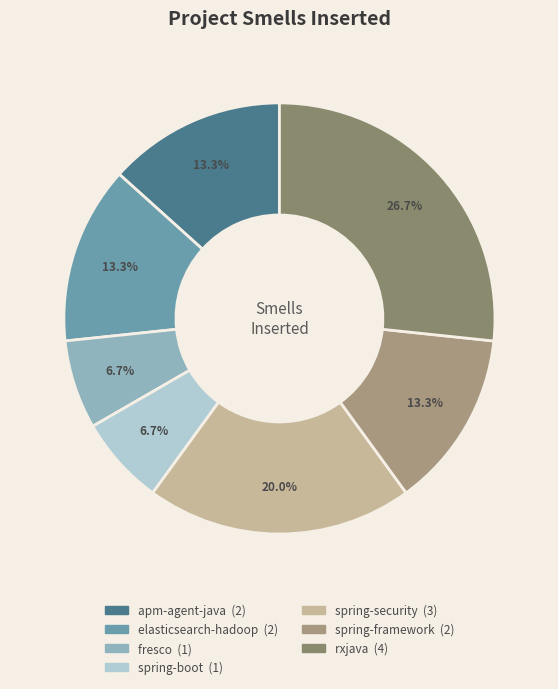

What is the largest slice in the pie chart?

rxjava